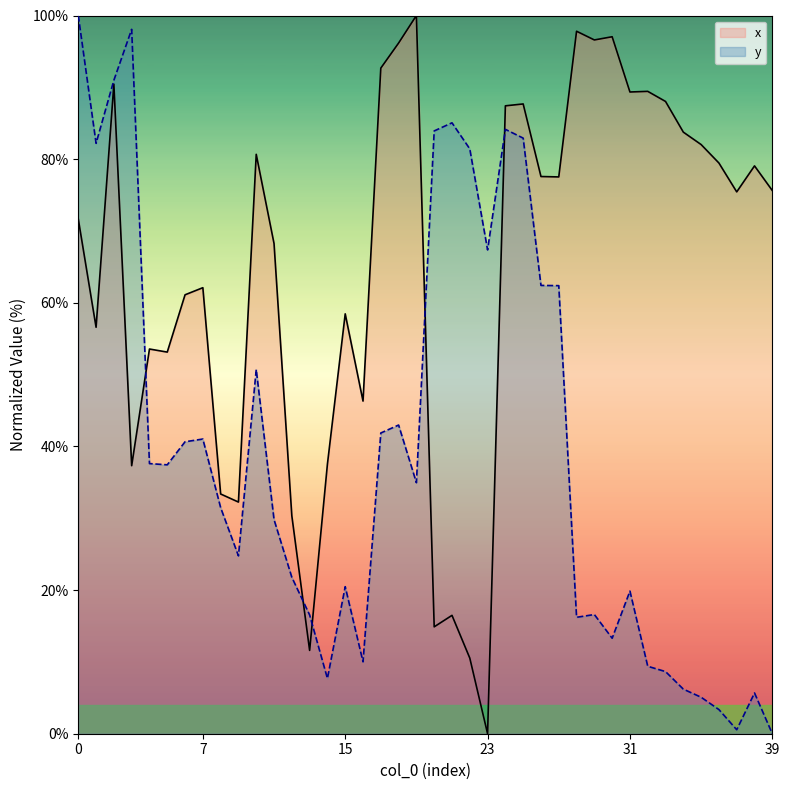

What is the label of the 17th point from the right?

23